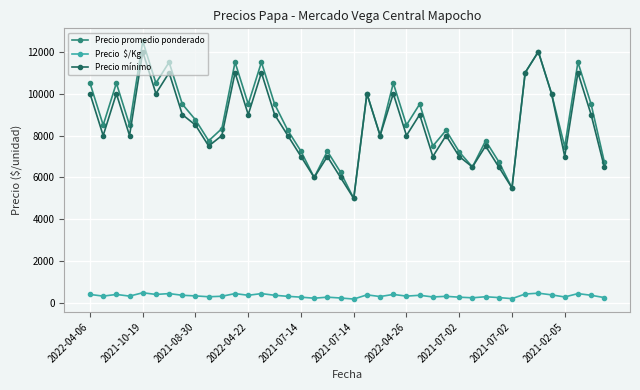

What is the maximum value shown in the chart?

12500